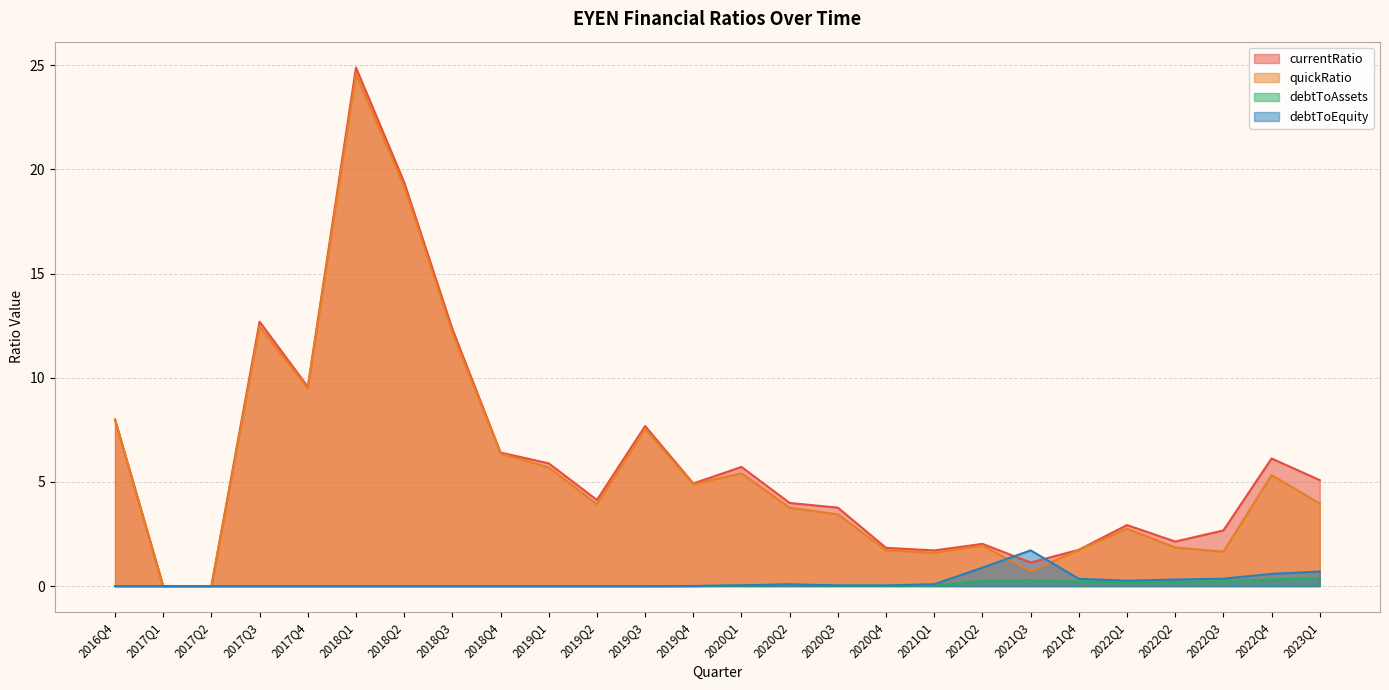

Which has a higher value, 2022Q3 or 2019Q3?

2019Q3